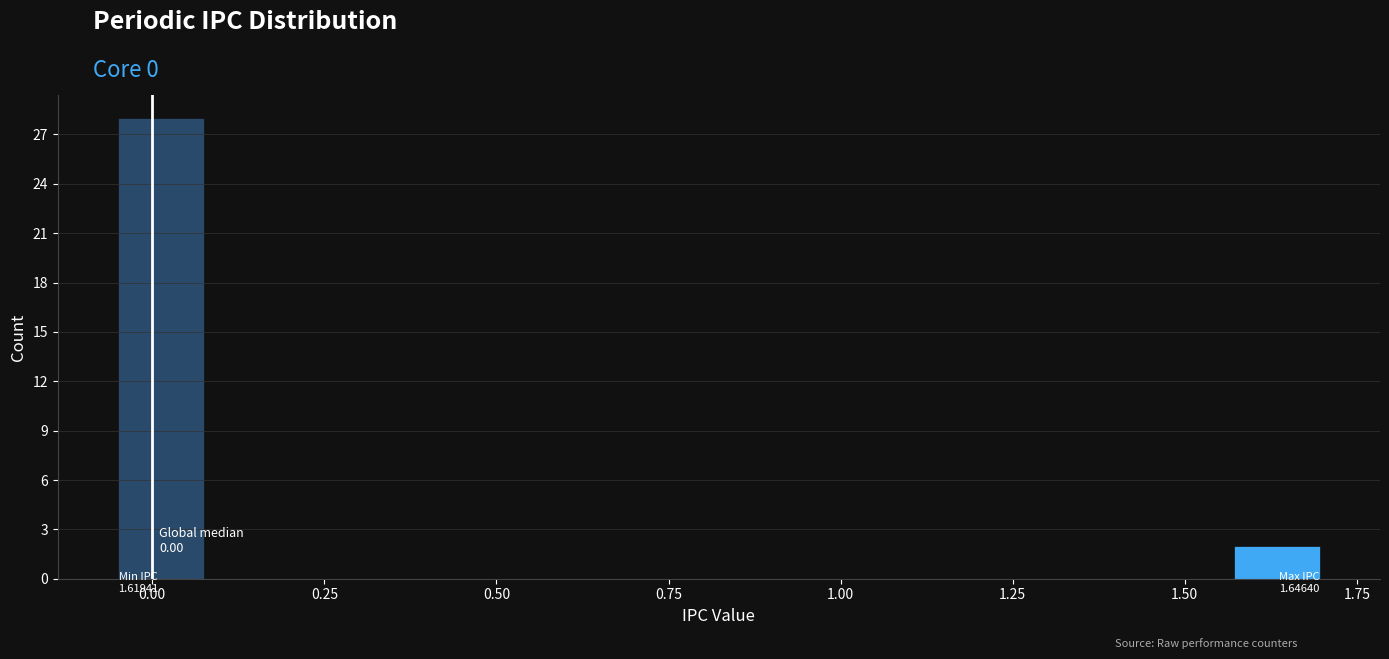

Around what value on the x-axis is the tallest bar? Give the approximate position of its centre, as read against the axis.

0.00